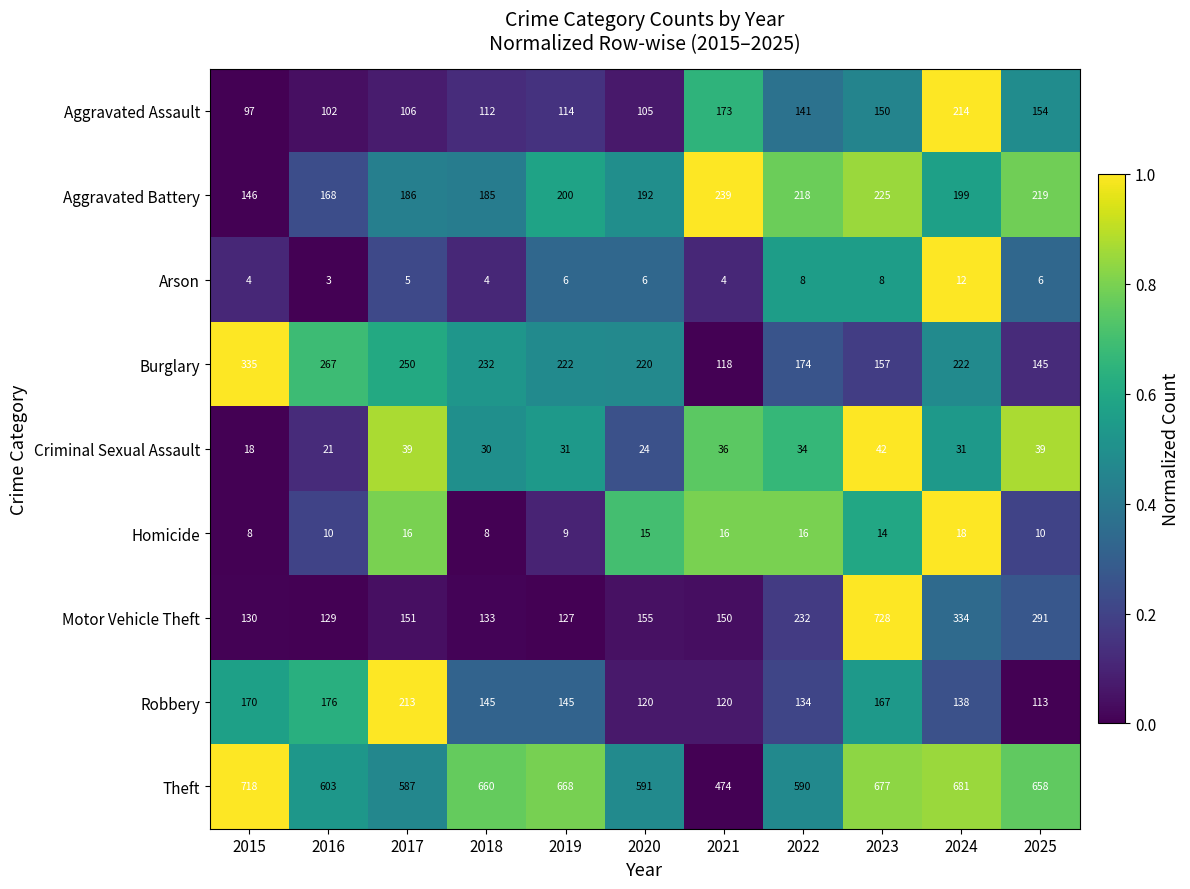

Rank the series by their maximum value, from lowest to highest.

Arson, Homicide, Criminal Sexual Assault, Robbery, Aggravated Assault, Aggravated Battery, Burglary, Theft, Motor Vehicle Theft